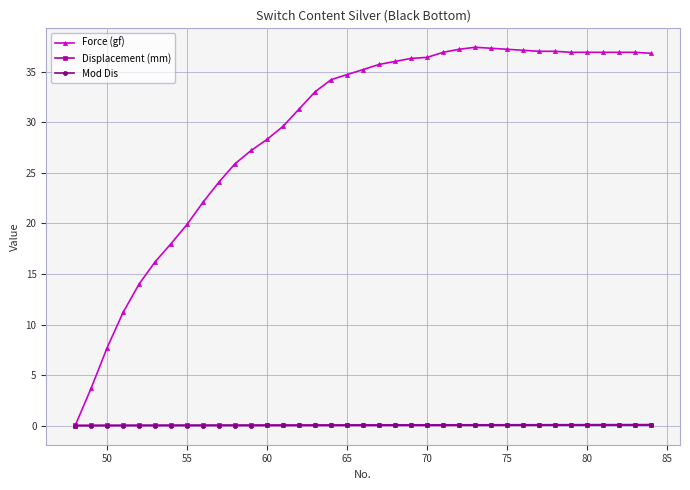

What is the value of the Force (gf) point at the 34th from the left?

36.9